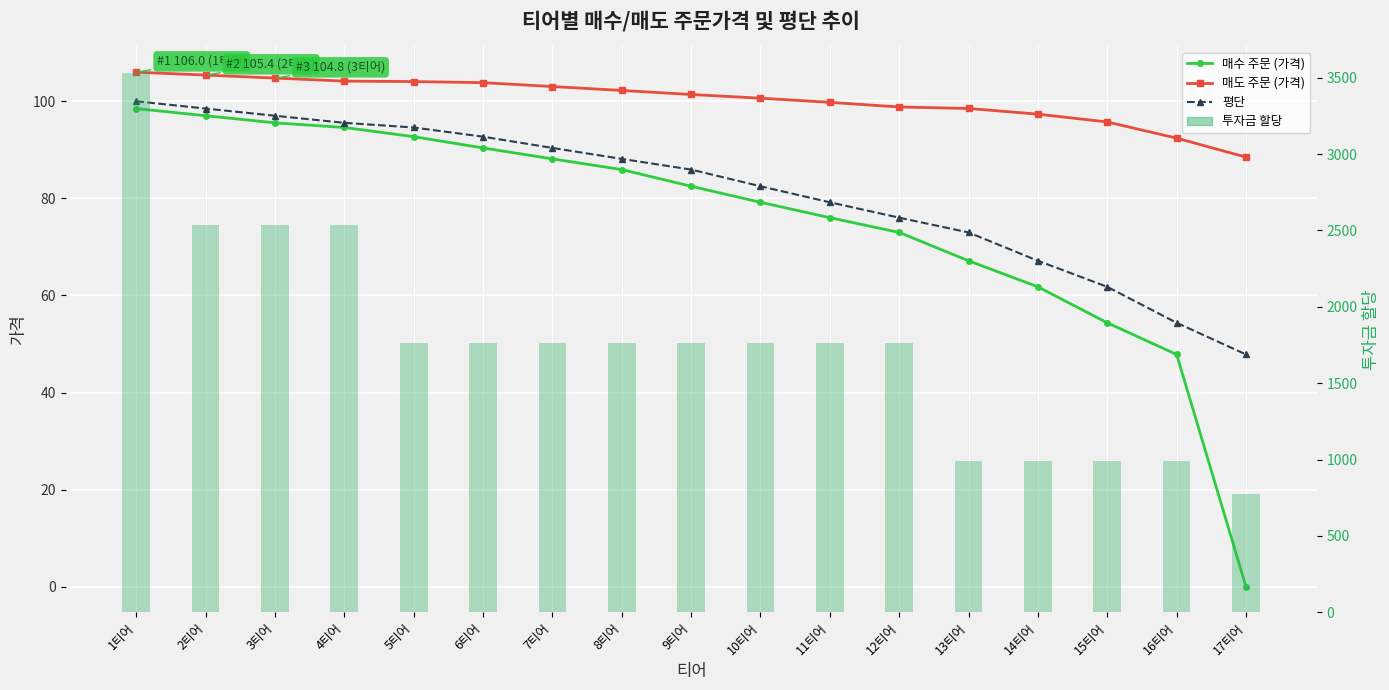

Reading right to left, transcribe all the data shown in this chart.

매수 주문 (가격): 17티어=0.0	16티어=47.8	15티어=54.4	14티어=61.8	13티어=67.1	12티어=73.0	11티어=76.0	10티어=79.2	9티어=82.5	8티어=85.9	7티어=88.1	6티어=90.4	5티어=92.7	4티어=94.6	3티어=95.6	2티어=97.0	1티어=98.5
매도 주문 (가격): 17티어=88.5	16티어=92.4	15티어=95.7	14티어=97.3	13티어=98.5	12티어=98.8	11티어=99.8	10티어=100.6	9티어=101.4	8티어=102.2	7티어=103.0	6티어=103.8	5티어=104.1	4티어=104.2	3티어=104.8	2티어=105.4	1티어=106.0
평단: 17티어=47.8	16티어=54.4	15티어=61.8	14티어=67.1	13티어=73.0	12티어=76.0	11티어=79.2	10티어=82.5	9티어=85.9	8티어=88.1	7티어=90.4	6티어=92.7	5티어=94.6	4티어=95.6	3티어=97.0	2티어=98.5	1티어=100.0
투자금 할당: 17티어=777.0	16티어=993.0	15티어=993.0	14티어=993.0	13티어=993.0	12티어=1764.0	11티어=1764.0	10티어=1764.0	9티어=1764.0	8티어=1764.0	7티어=1764.0	6티어=1764.0	5티어=1764.0	4티어=2535.0	3티어=2535.0	2티어=2535.0	1티어=3528.0